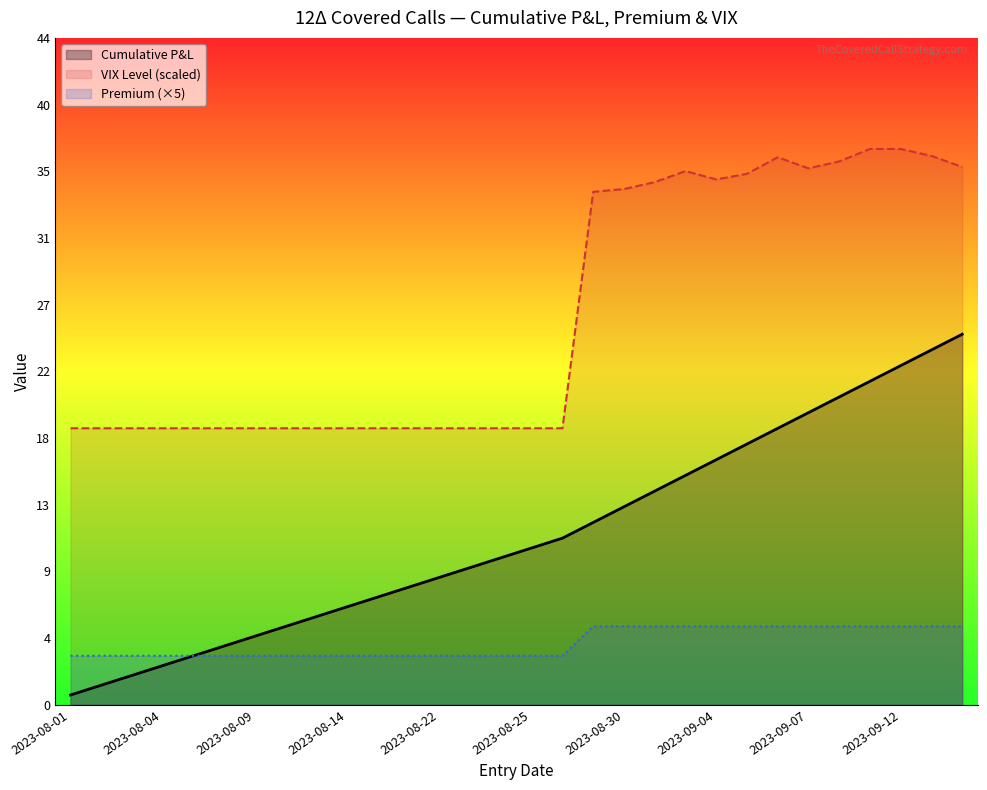

Which series has the largest range (max minus min)?

Cumulative P&L